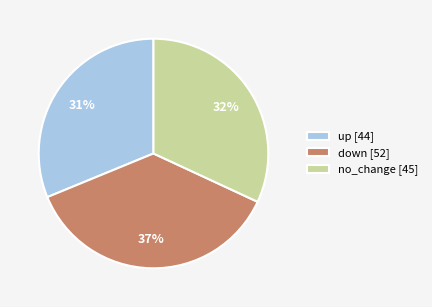

Do down and up together represent more than half of the pie?

Yes